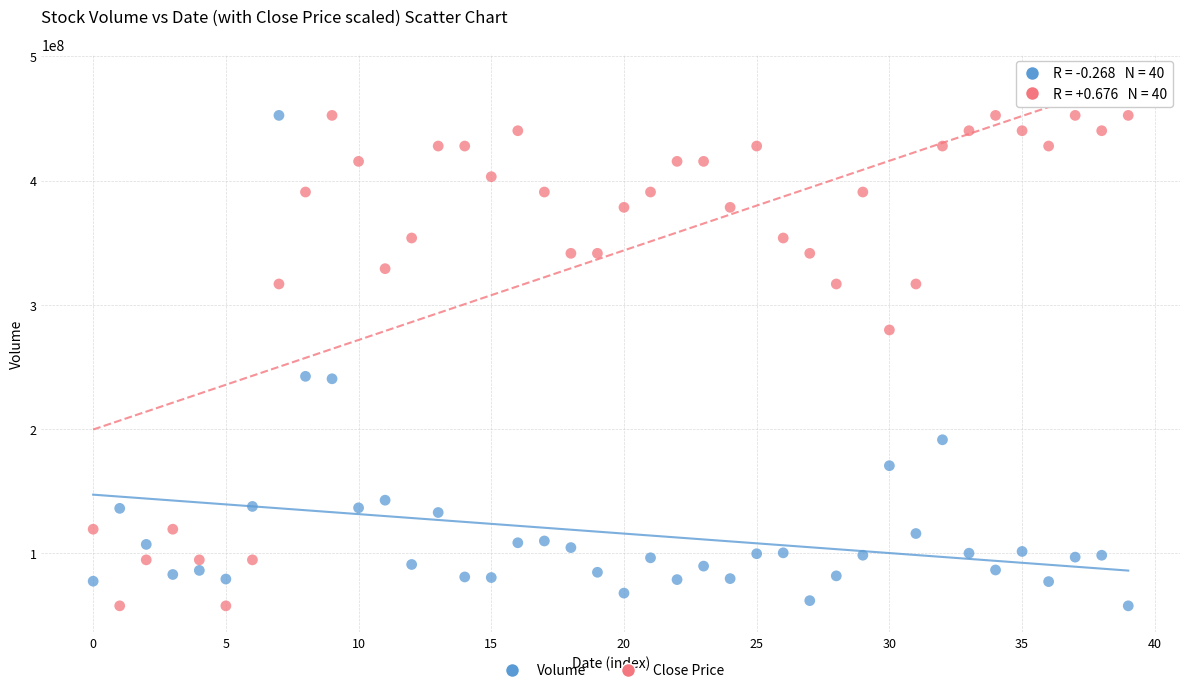

Across all data points, what is the range of Y values (max minus min)?

394757536.0